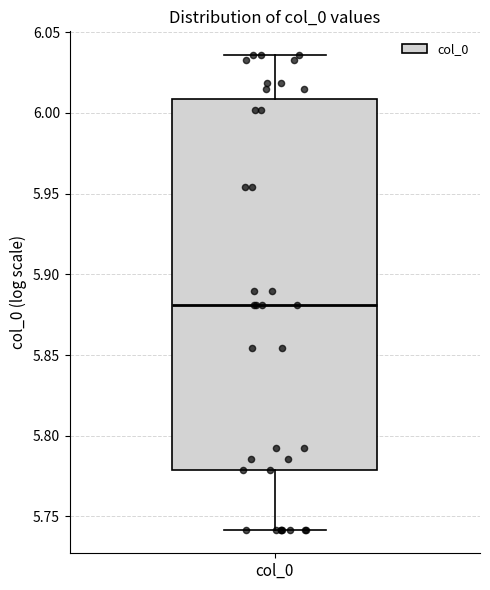

Transcribe this box plot: give where the median line is, the range the box spans, and where the two whiskers end, as read against the y-axis. The values are not printed on the chart, so give them approximately, as read against the axis.

median 5.880, box 5.780 to 6.010, whiskers 5.740 to 6.035